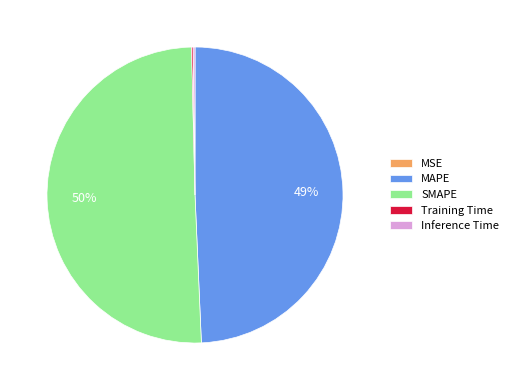

What is the largest slice in the pie chart?

SMAPE